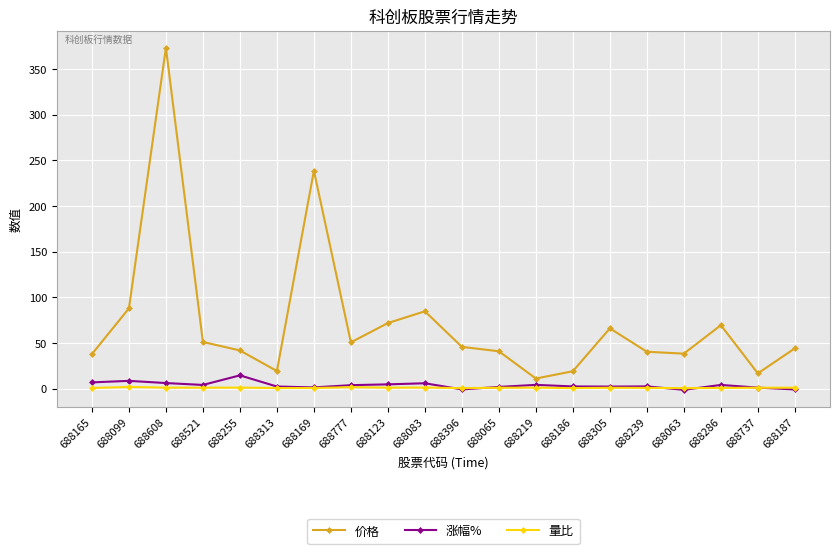

At which label does 涨幅% first exceed 4?

688165